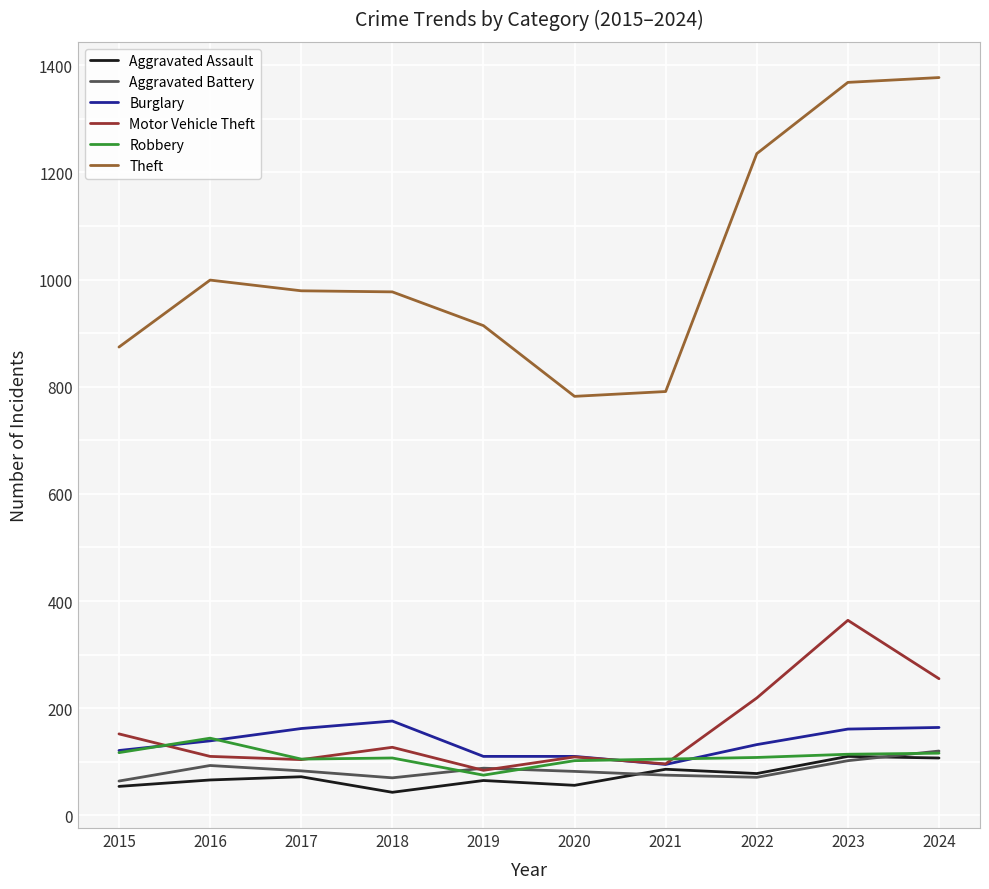

True or false: Motor Vehicle Theft has a value of 109 at 2020.

True